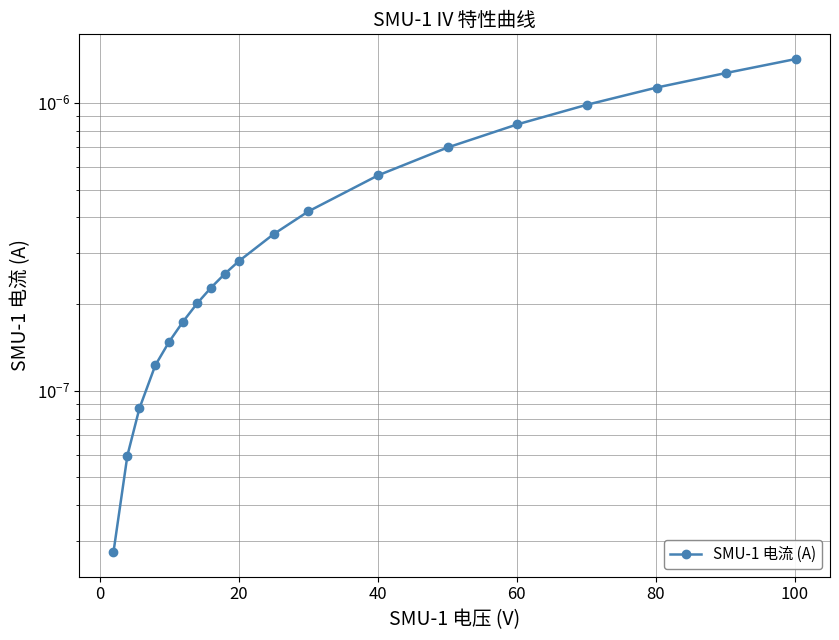

True or false: the data shows 0.0 at 40.

False